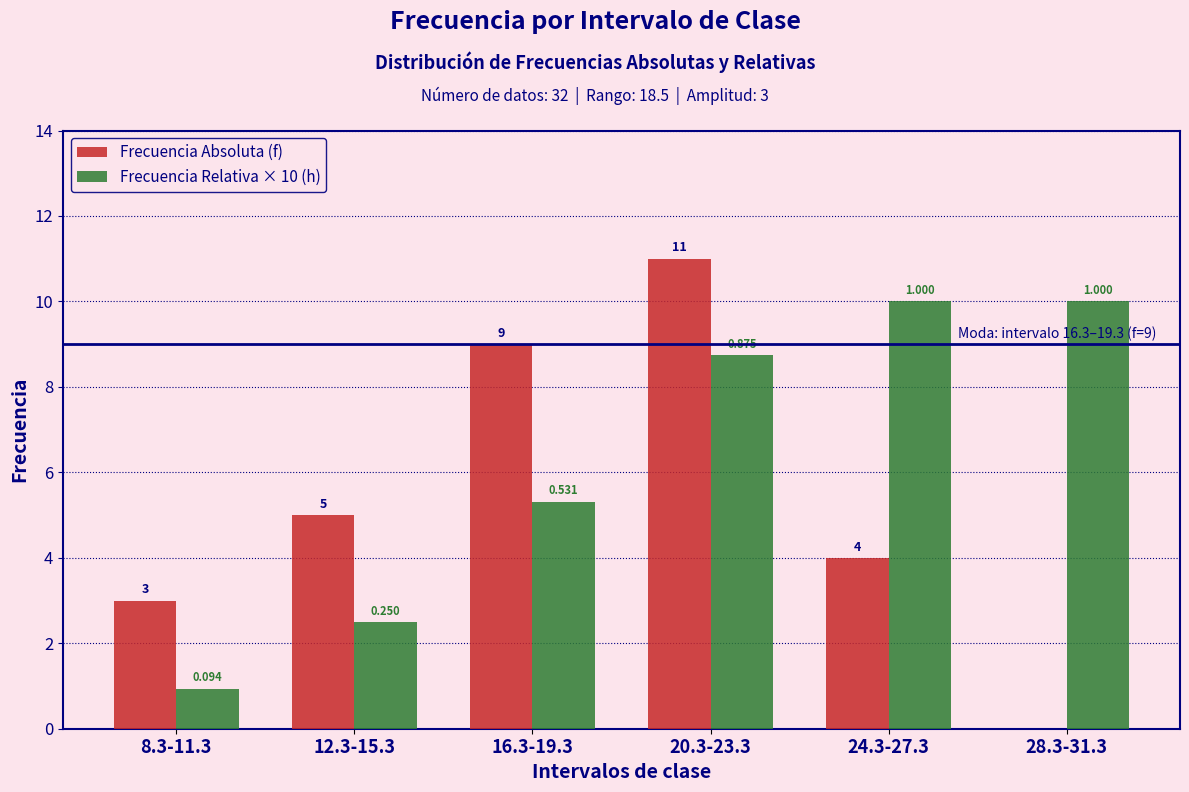

At which category is the sum across all series the highest?

20.3-23.3